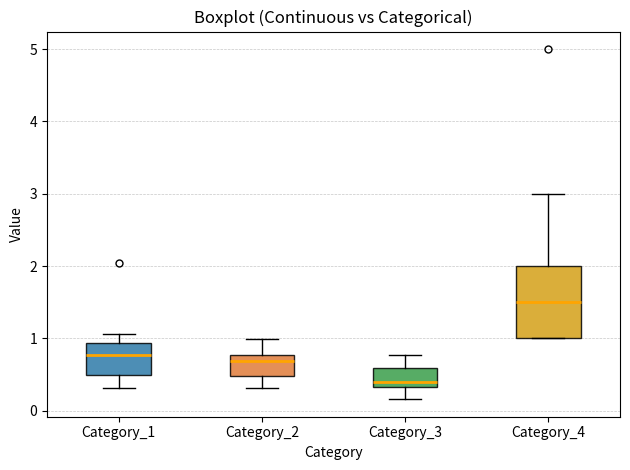

Reading left to right, read every box against the y-axis: the position of its median line, the range the box covers, and the ends of its whiskers. The values are not printed on the chart, so give them approximately, as read against the axis.

Category_1: median 0.8, box 0.5 to 0.9, whiskers 0.3 to 1.1
Category_2: median 0.7, box 0.5 to 0.8, whiskers 0.3 to 1.0
Category_3: median 0.4, box 0.3 to 0.6, whiskers 0.2 to 0.8
Category_4: median 1.5, box 1.0 to 2.0, whiskers 1.0 to 3.0